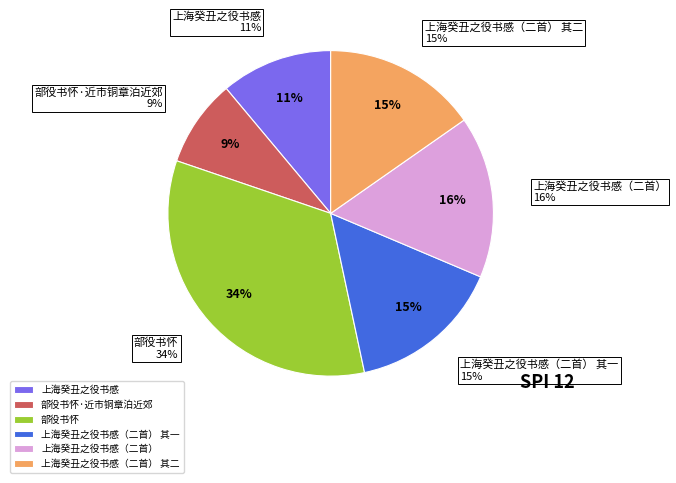

To the nearest percent, what is the average slice percentage?

17%